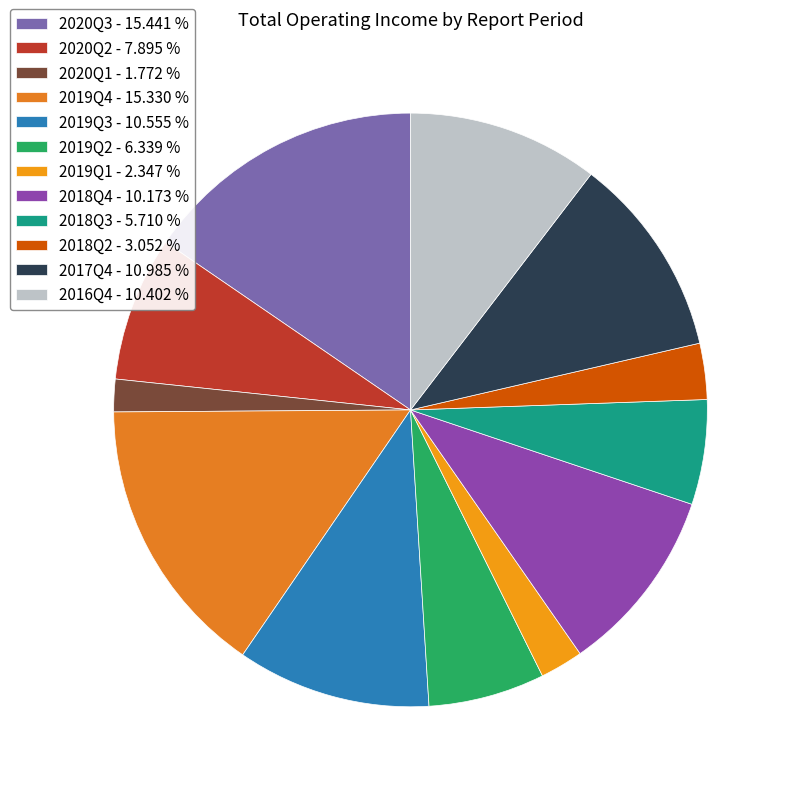

Count the number of slices in the pie.

12